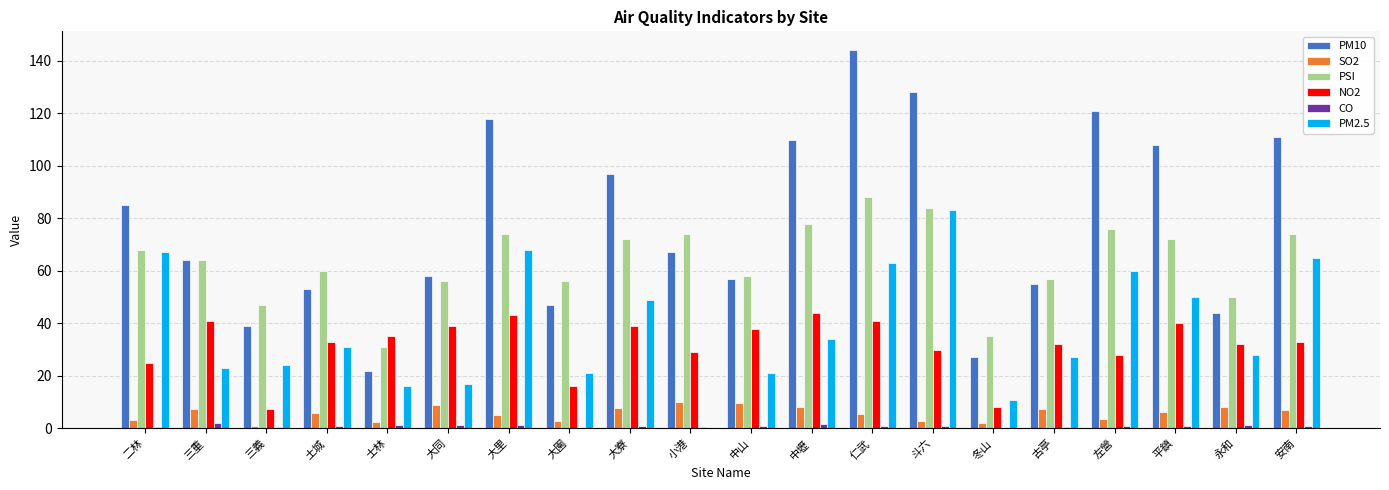

Which series has the largest total across all categories?

PM10